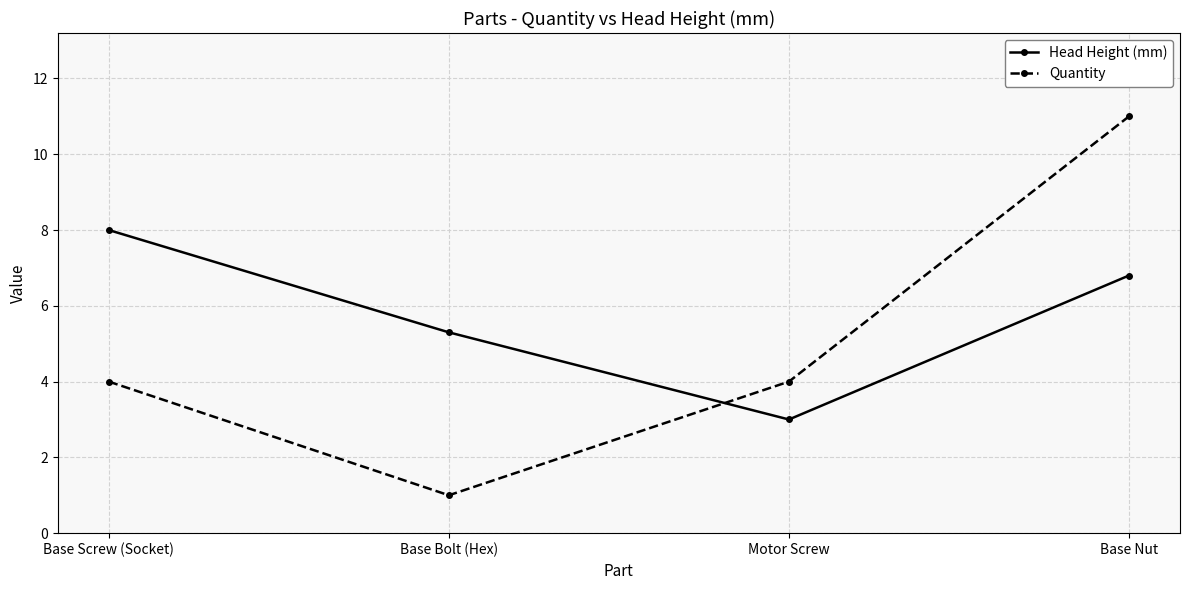

What is the value of the Quantity point at the 2nd from the left?

1.0